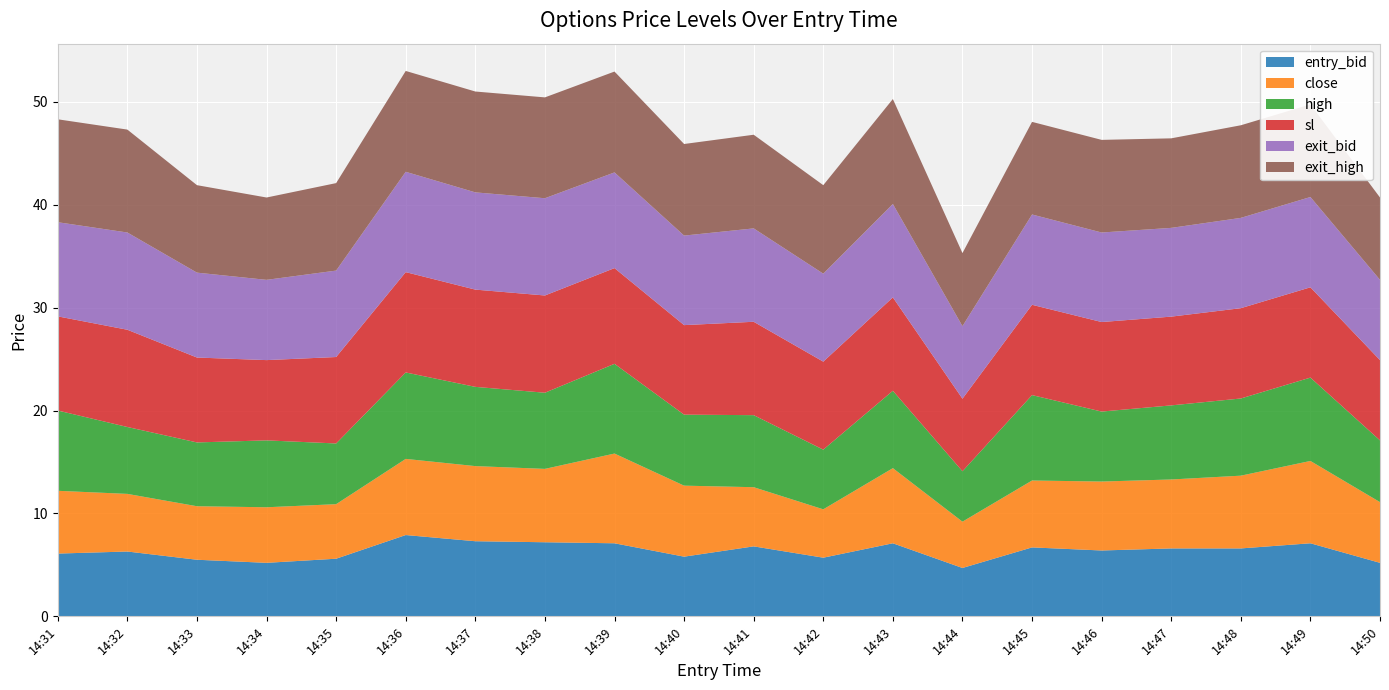

Reading left to right, list all the values displayed in this chart.

entry_bid: 6.1	6.3	5.5	5.2	5.6	7.9	7.3	7.2	7.1	5.8	6.8	5.7	7.1	4.7	6.7	6.4	6.6	6.6	7.1	5.2
close: 6.1	5.6	5.2	5.4	5.3	7.4	7.3	7.1	8.7	6.9	5.8	4.7	7.3	4.5	6.5	6.7	6.7	7.1	8.0	5.9
high: 7.8	6.5	6.2	6.5	5.9	8.4	7.7	7.4	8.7	6.9	7.0	5.8	7.5	4.9	8.3	6.8	7.2	7.5	8.1	6.0
sl: 9.2	9.4	8.2	7.8	8.4	9.8	9.4	9.4	9.3	8.7	9.1	8.6	9.1	7.0	8.8	8.7	8.6	8.8	8.8	7.8
exit_bid: 9.2	9.4	8.2	7.8	8.4	9.8	9.4	9.4	9.3	8.7	9.1	8.6	9.1	7.0	8.8	8.7	8.6	8.8	8.8	7.8
exit_high: 10.0	10.0	8.5	8.0	8.5	9.8	9.8	9.8	9.8	8.9	9.1	8.6	10.2	7.1	9.0	9.0	8.7	9.0	9.0	8.0